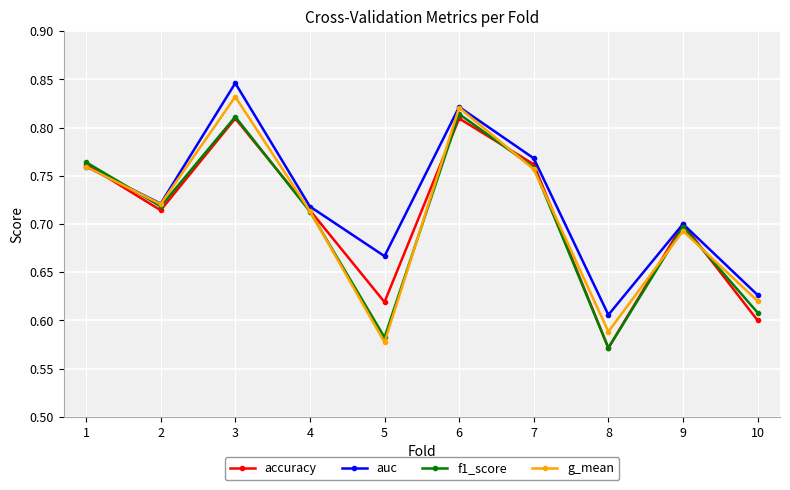

Which category has the highest value in the g_mean series?

3